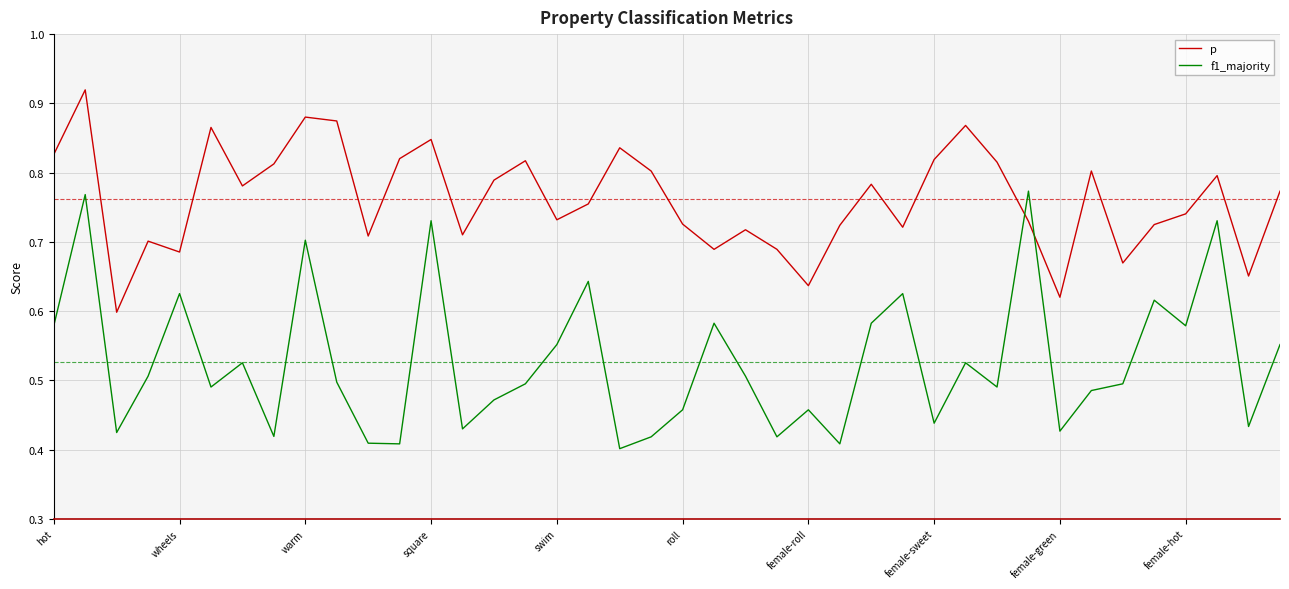

What is the difference between the maximum and minimum values in the p series?

0.3